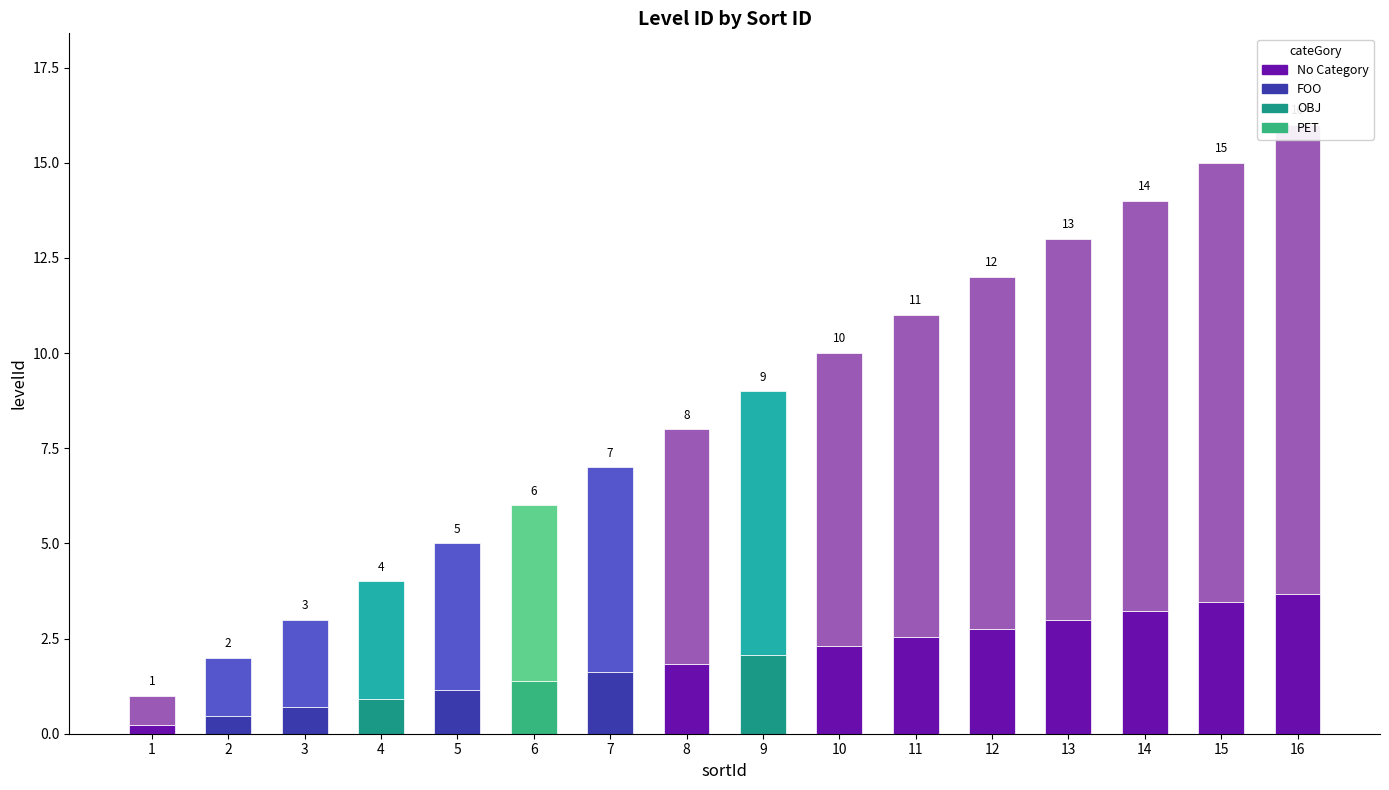

What is the maximum value for segment_lower?

3.7